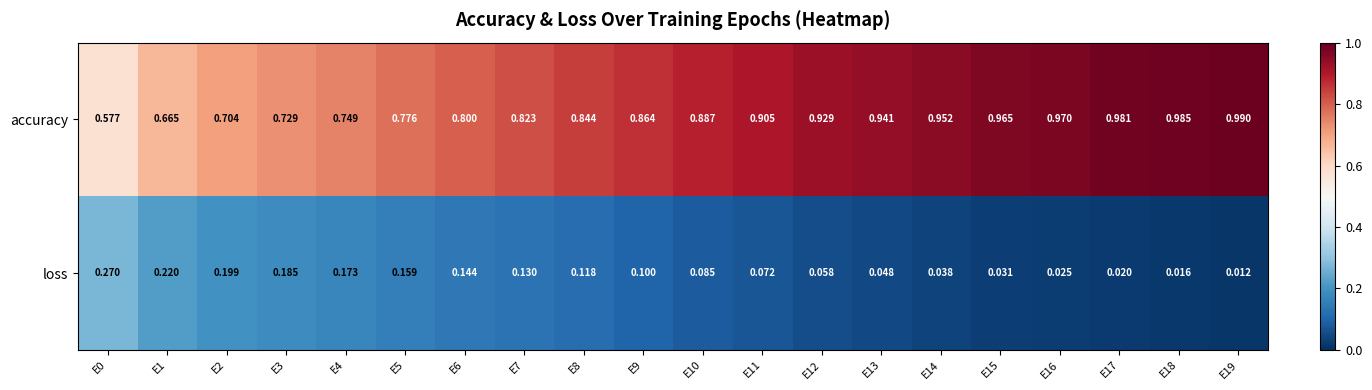

Which series changed the most between E7 and E11?

accuracy